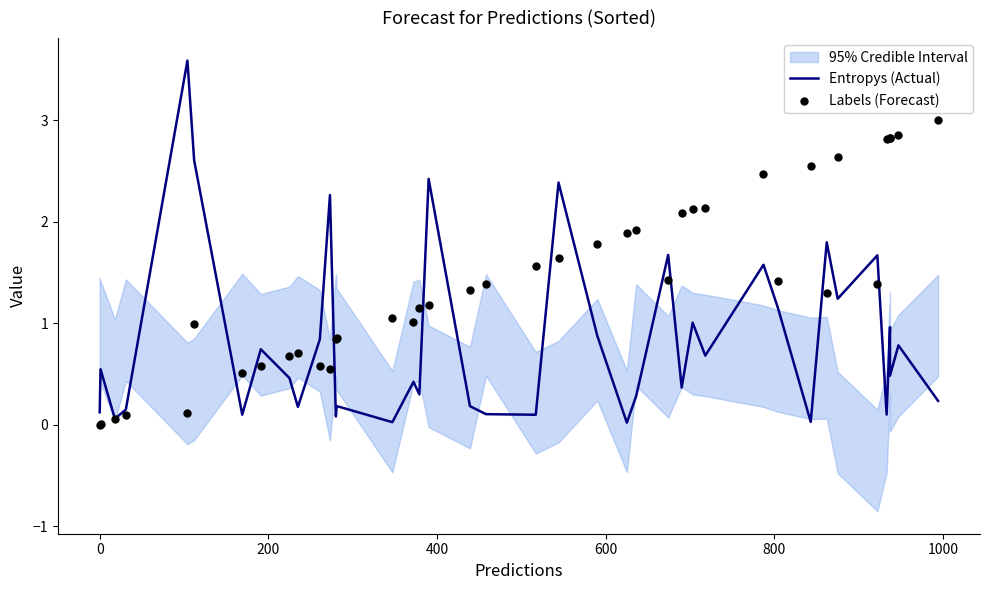

Which series has the largest total across all categories?

Labels (Forecast)